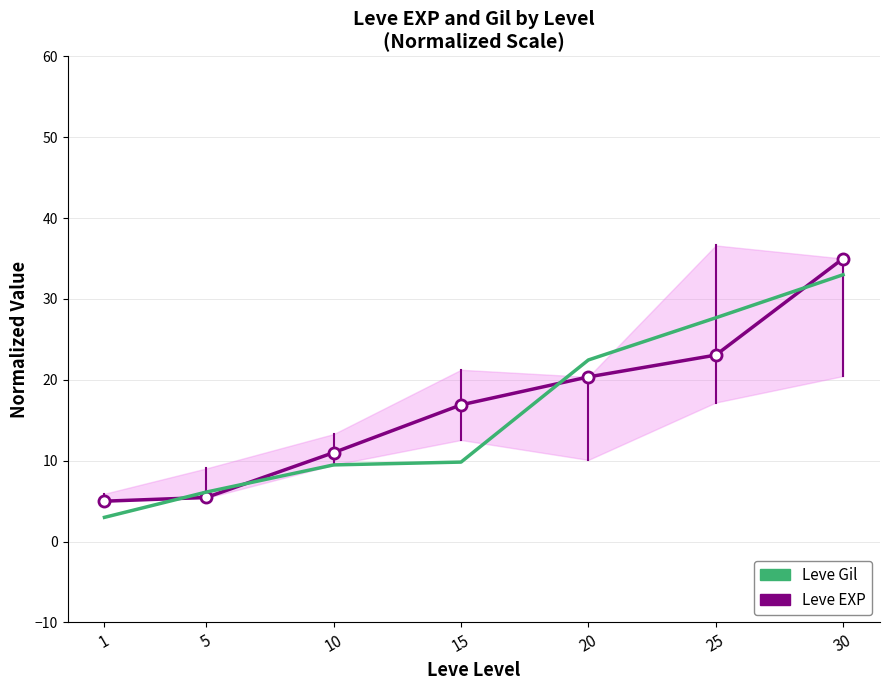

What are all the series names shown in the legend?

Leve EXP, Leve Gil